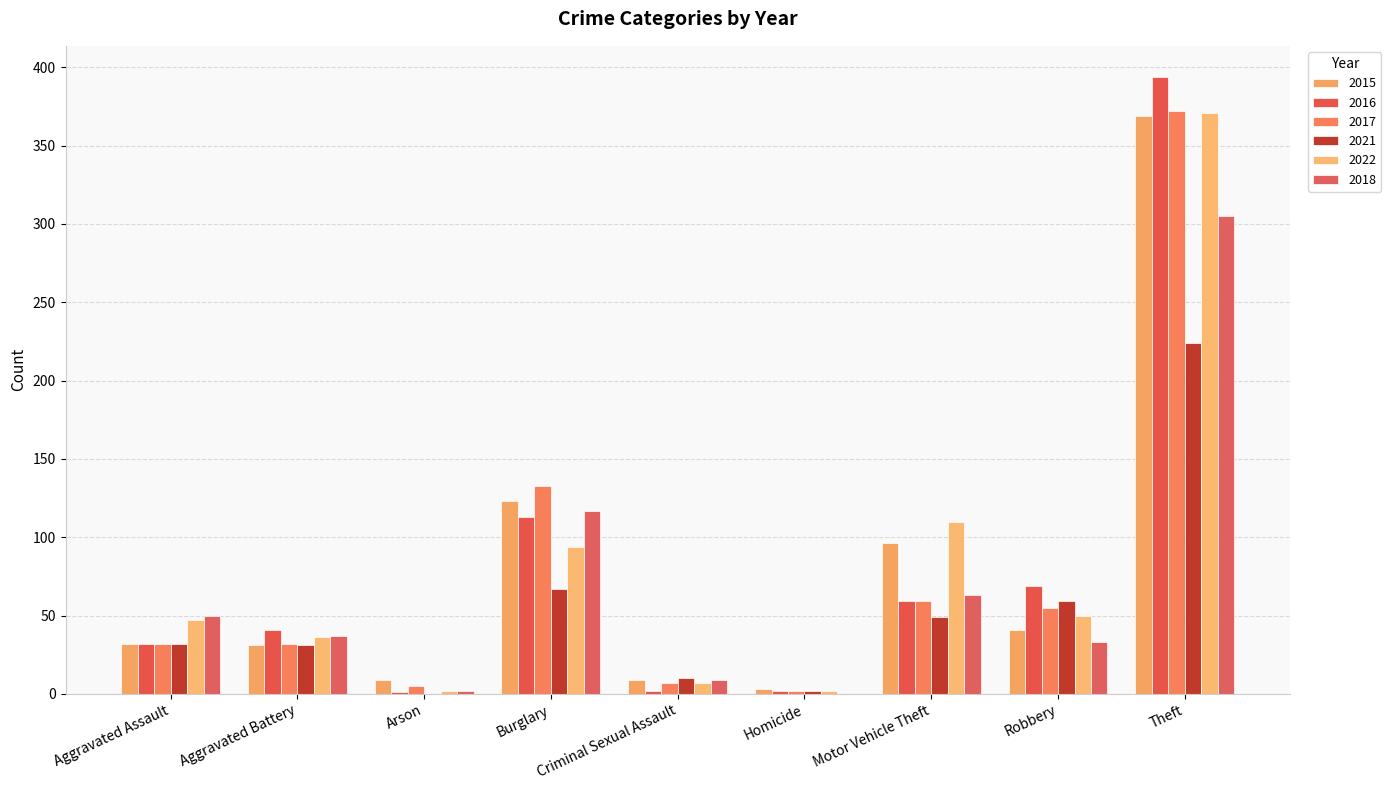

What is the value of the 2016 bar at the 2nd from the left?

41